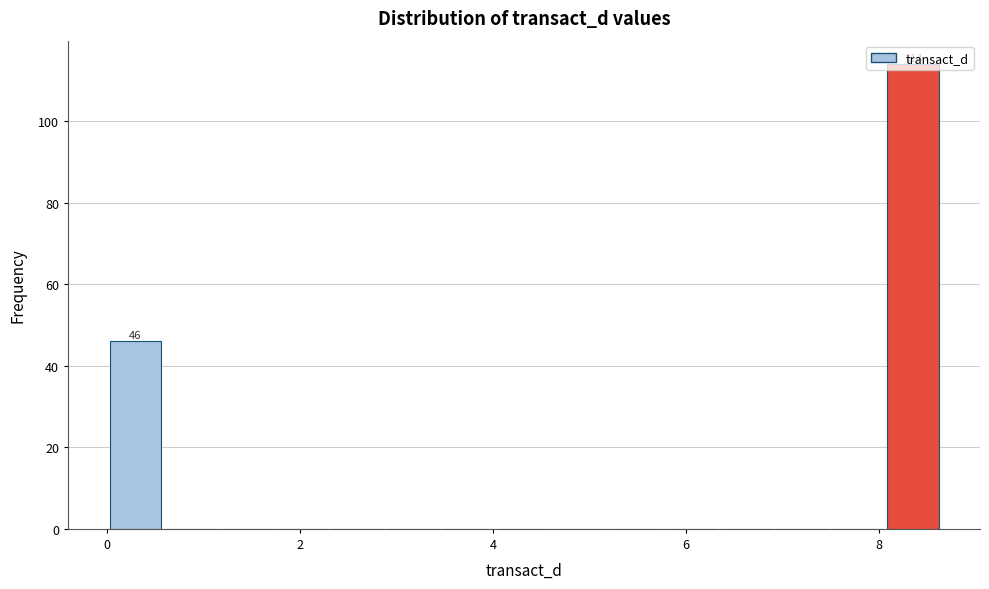

Around what value on the x-axis is the tallest bar? Give the approximate position of its centre, as read against the axis.

8.4